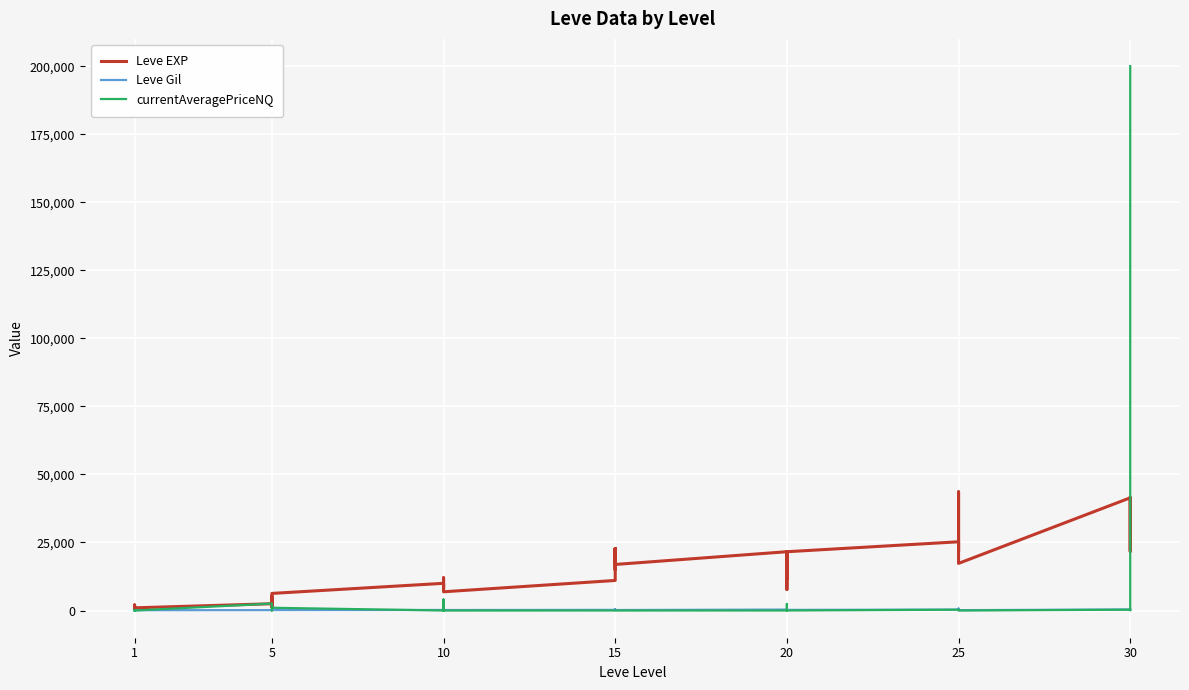

Does the chart display data point markers on the line(s)?

No